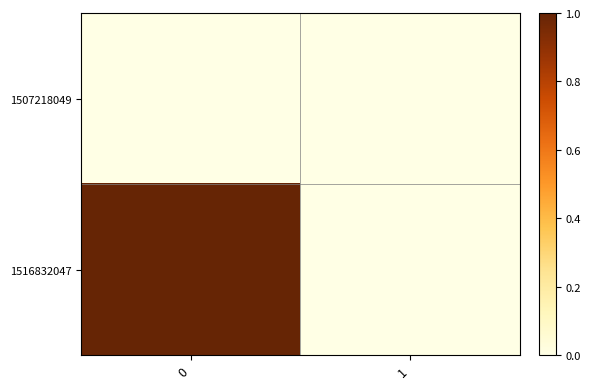

Which series has the widest spread of values?

1516832047